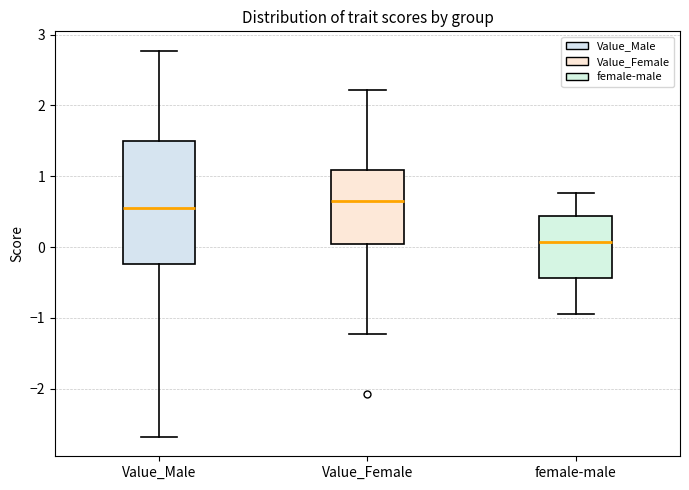

Reading left to right, read every box against the y-axis: the position of its median line, the range the box covers, and the ends of its whiskers. The values are not printed on the chart, so give them approximately, as read against the axis.

Value_Male: median 0.6, box -0.2 to 1.5, whiskers -2.7 to 2.8
Value_Female: median 0.7, box 0.0 to 1.1, whiskers -1.2 to 2.2
female-male: median 0.1, box -0.4 to 0.4, whiskers -0.9 to 0.8